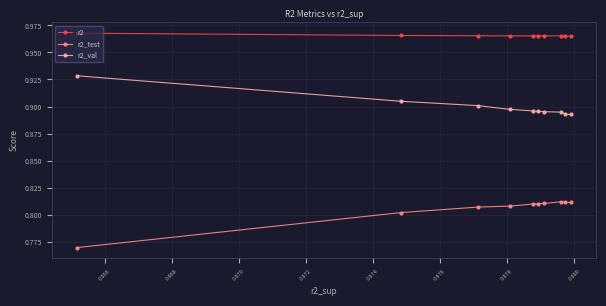

What is the sum of all r2_val values?

9.0